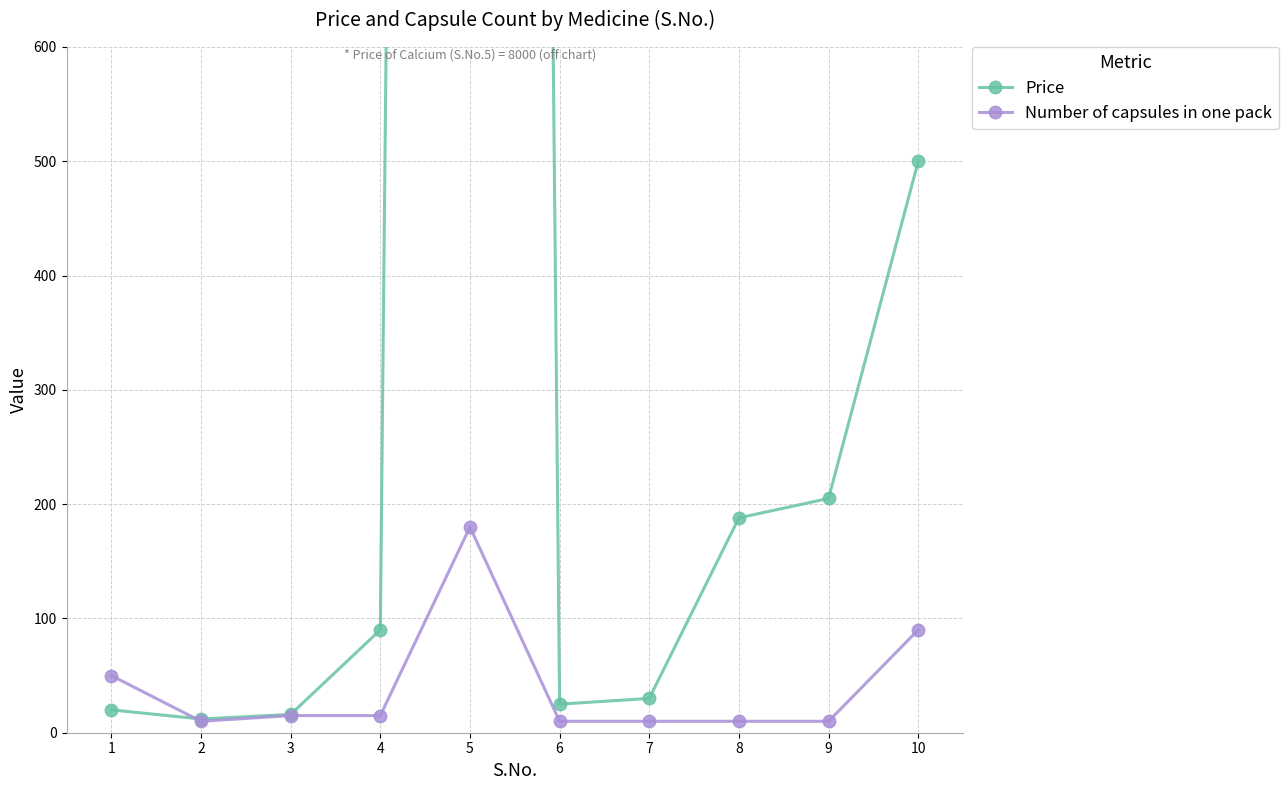

Rank the series by their maximum value, from highest to lowest.

Price, Number of capsules in one pack